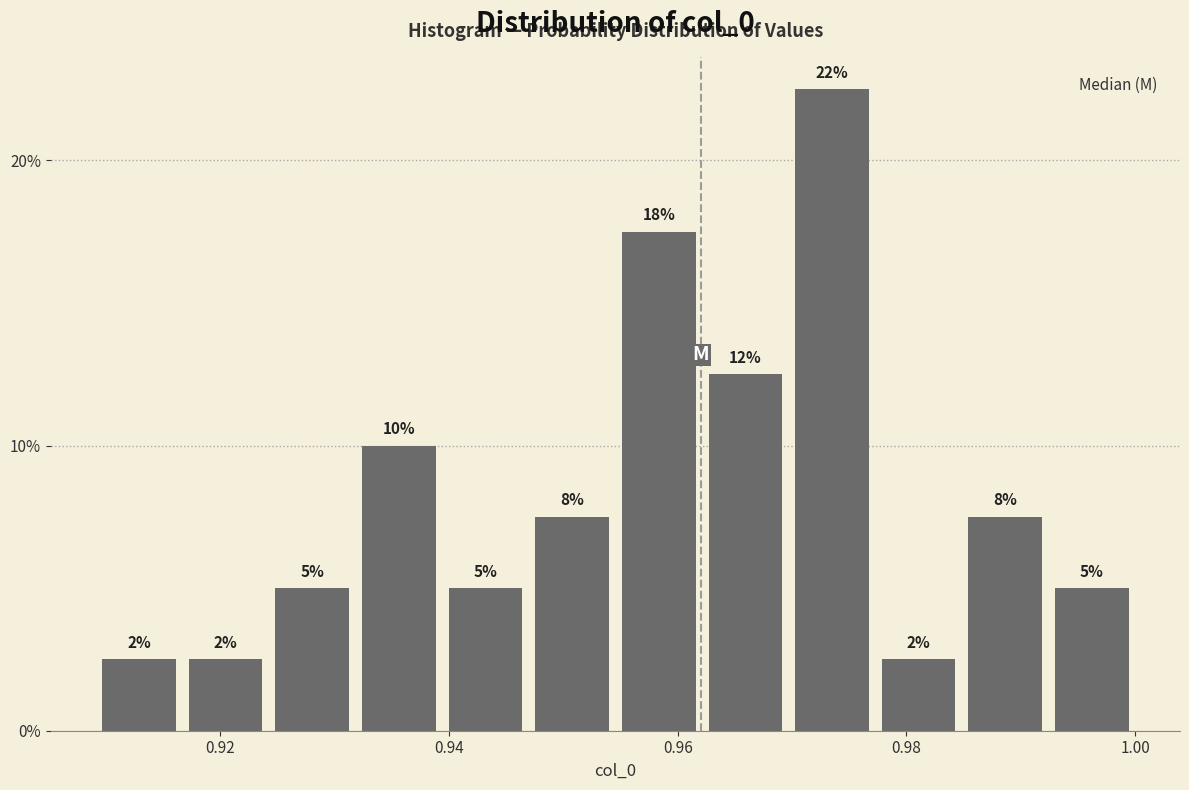

Around what value on the x-axis is the tallest bar? Give the approximate position of its centre, as read against the axis.

0.974